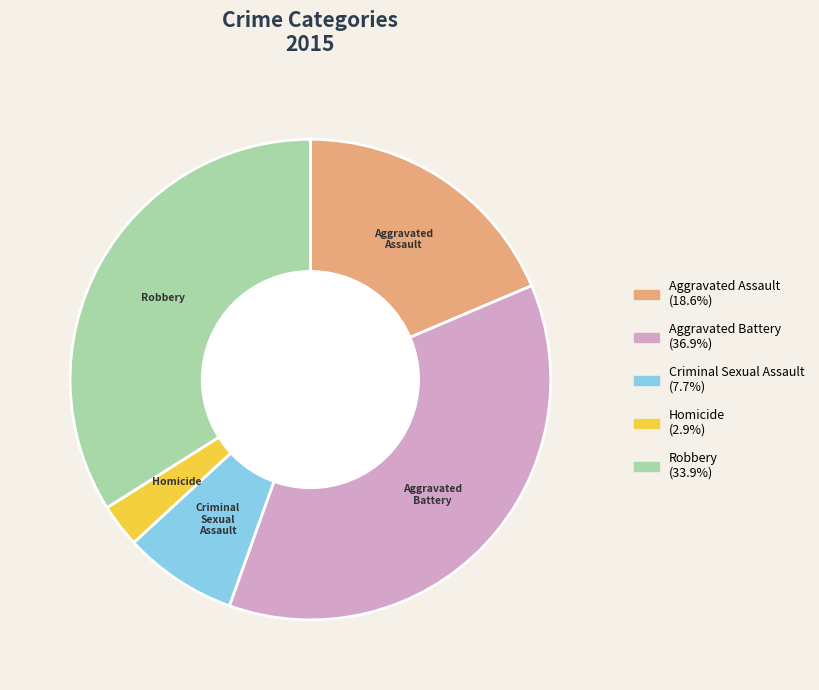

Rank the categories by value from lowest to highest.

Homicide, Criminal Sexual Assault, Aggravated Assault, Robbery, Aggravated Battery